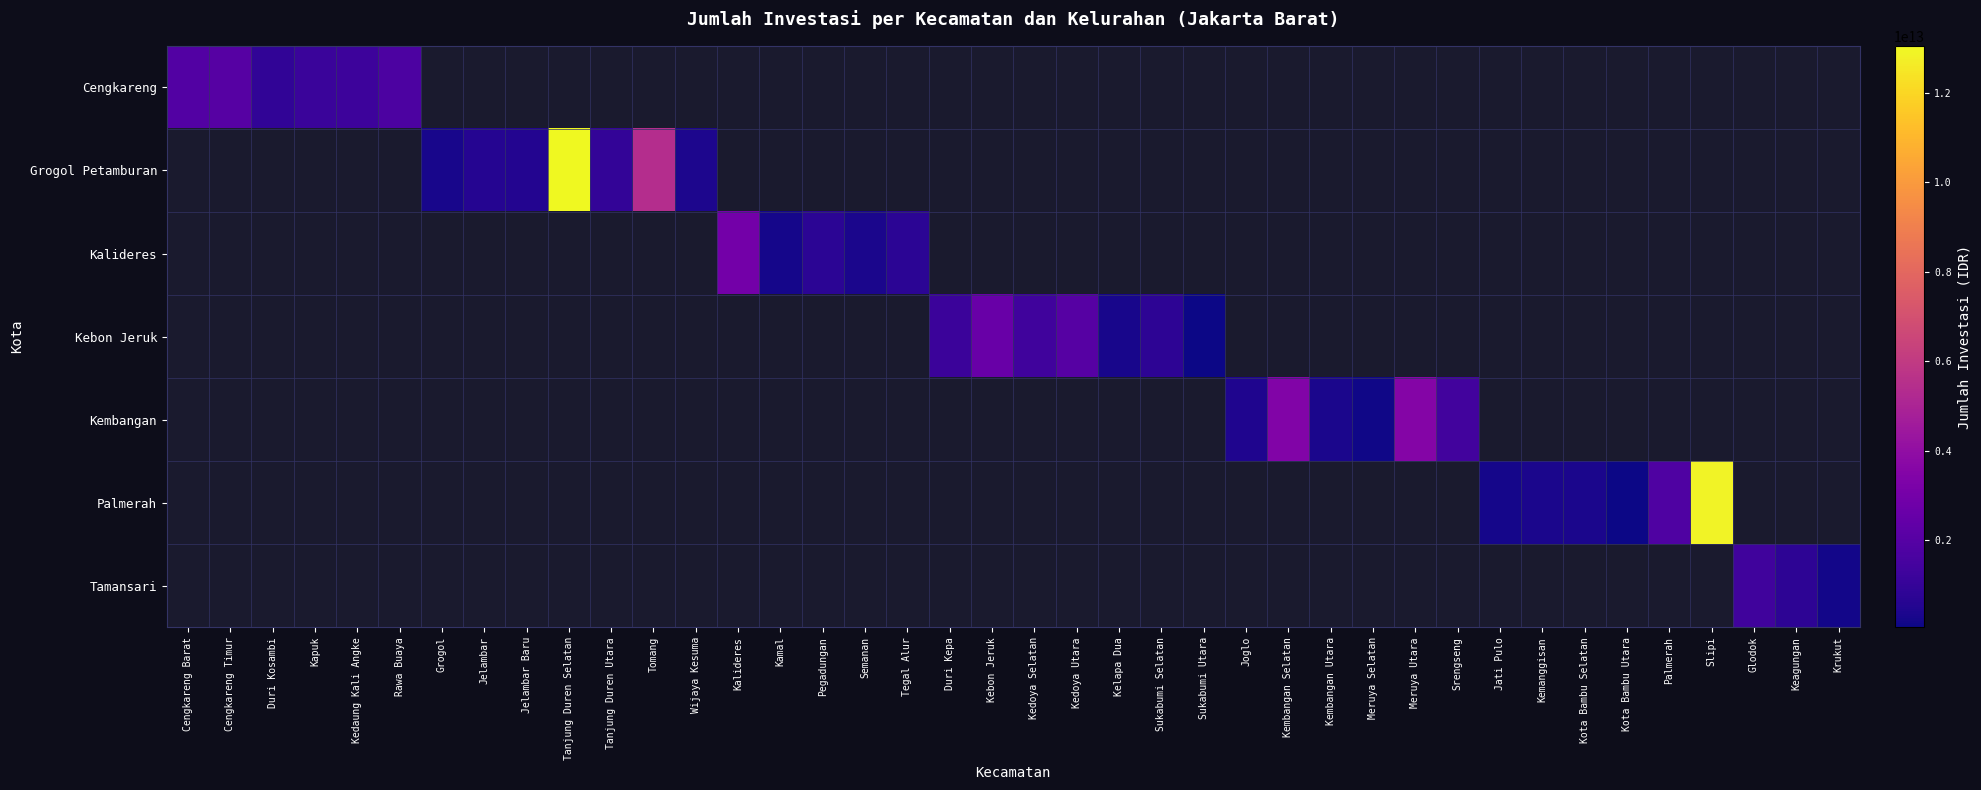

Is the value of Tamansari at Kembangan Utara greater than the value of Kebon Jeruk at Sukabumi Selatan?

No